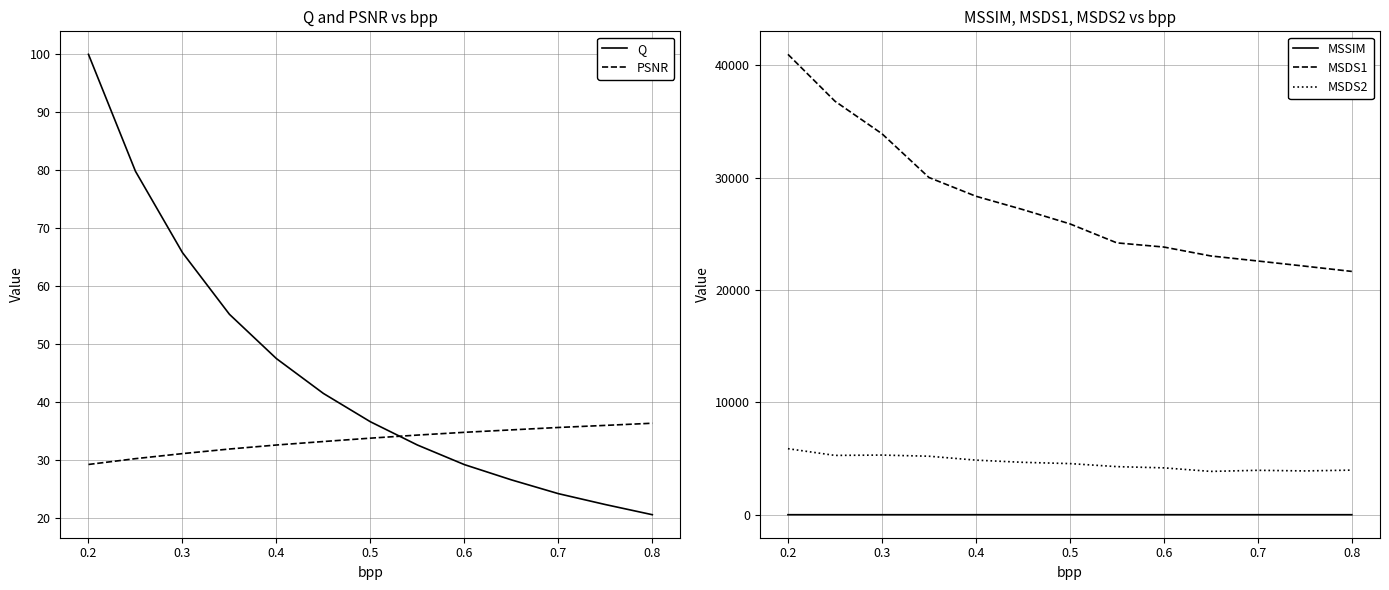

What is the lowest value of the PSNR series?

29.3